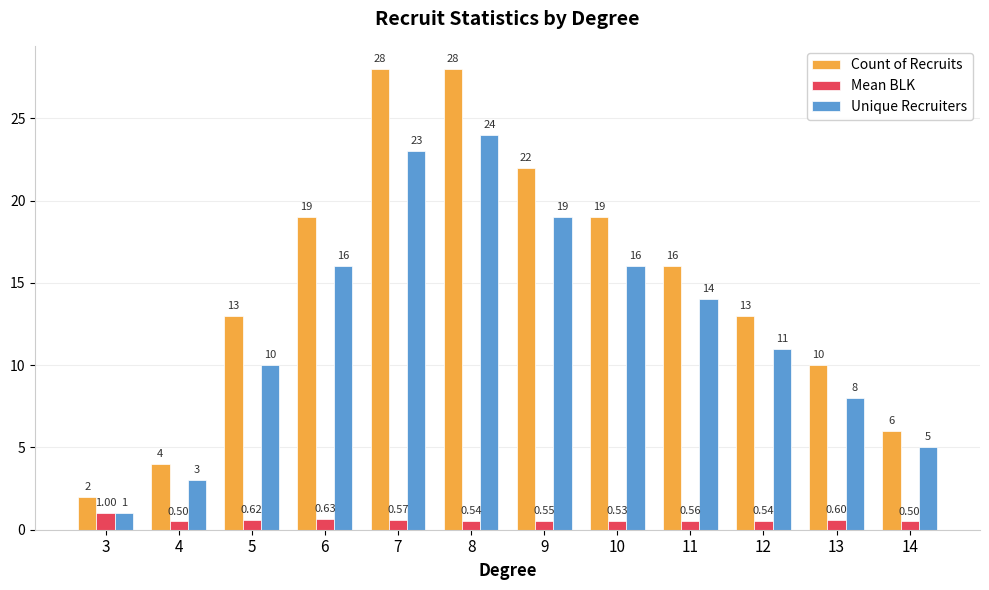

How many bars are there in each group?

3